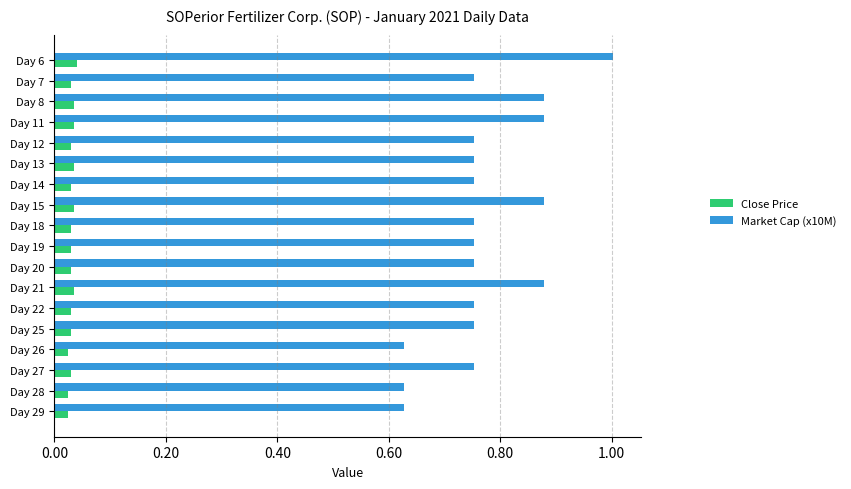

What are all the series names shown in the legend?

Close Price, Market Cap (x10M)